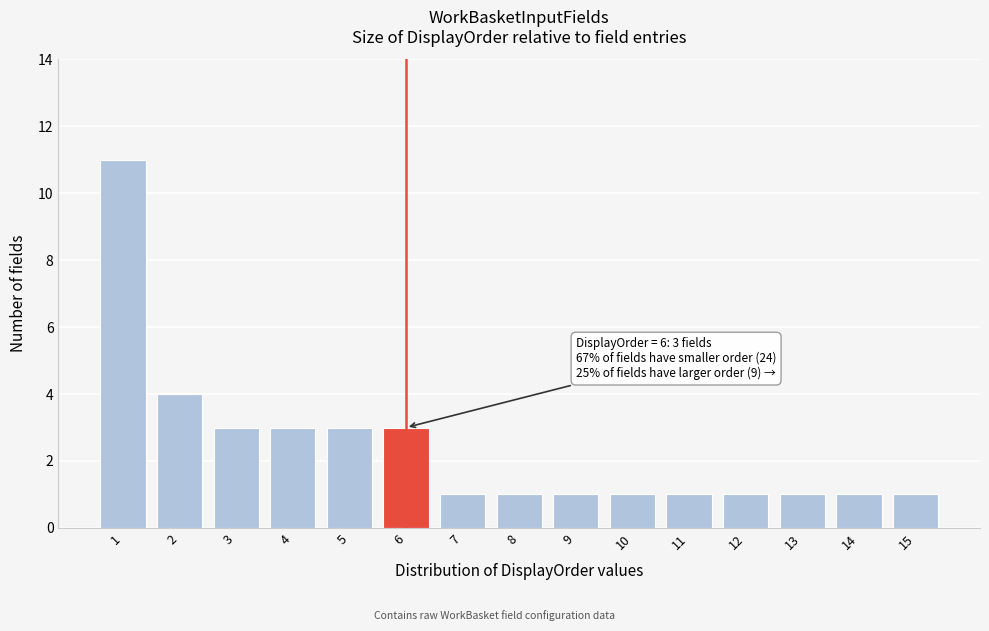

Reading left to right, transcribe all the data shown in this chart.

1=11	2=4	3=3	4=3	5=3	6=3	7=1	8=1	9=1	10=1	11=1	12=1	13=1	14=1	15=1